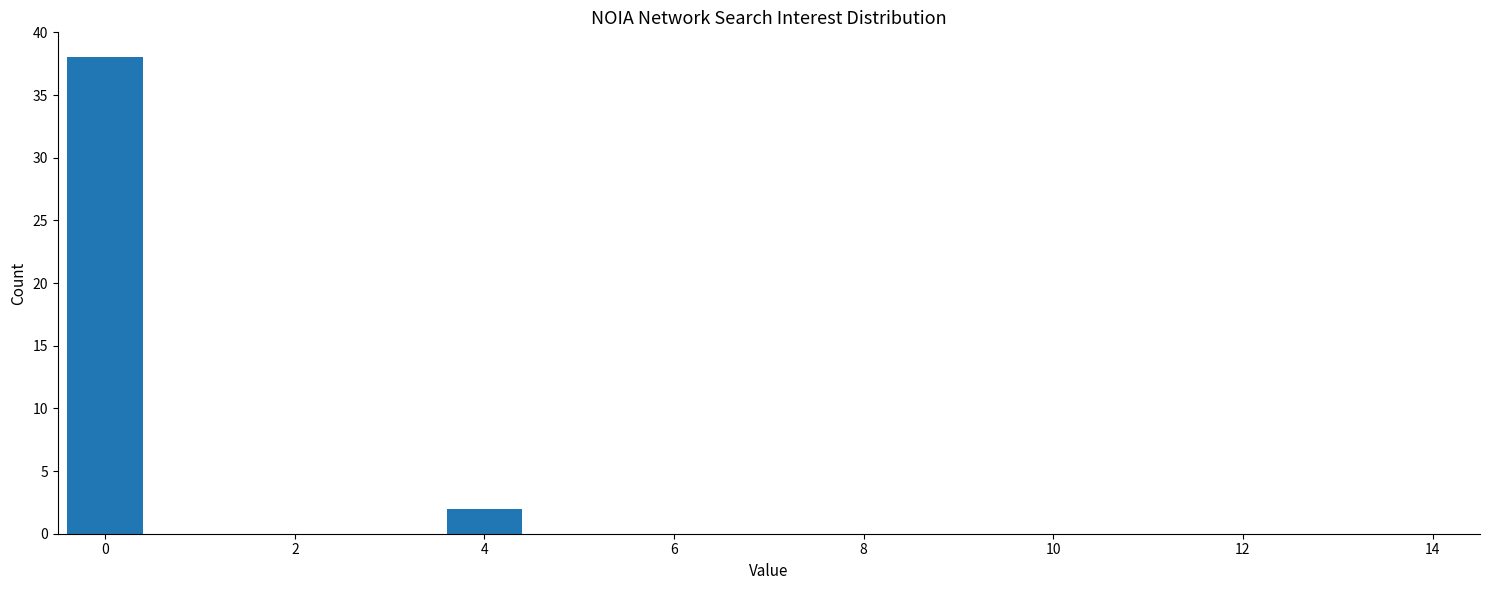

What is the sum of all values?

40